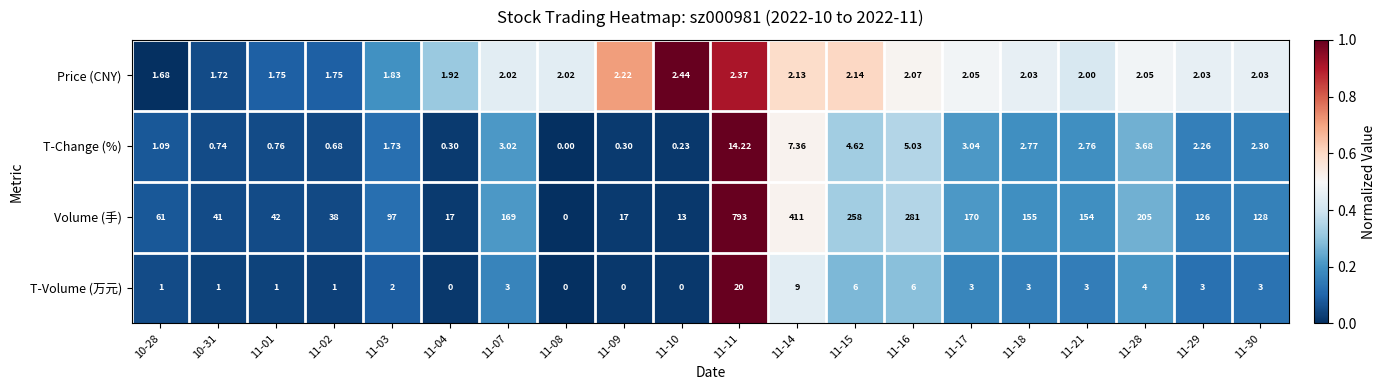

Which series has the largest total across all categories?

Volume (手)